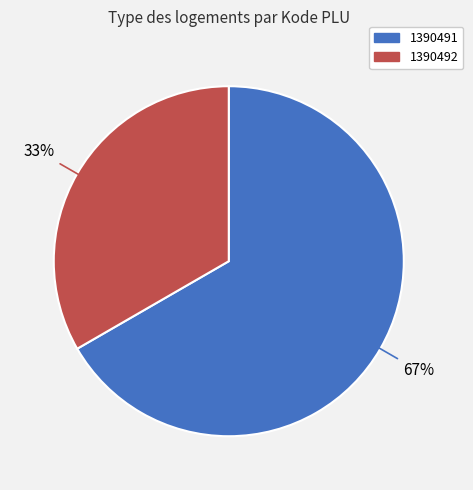

Do 1390492 and 1390491 together represent more than half of the pie?

Yes